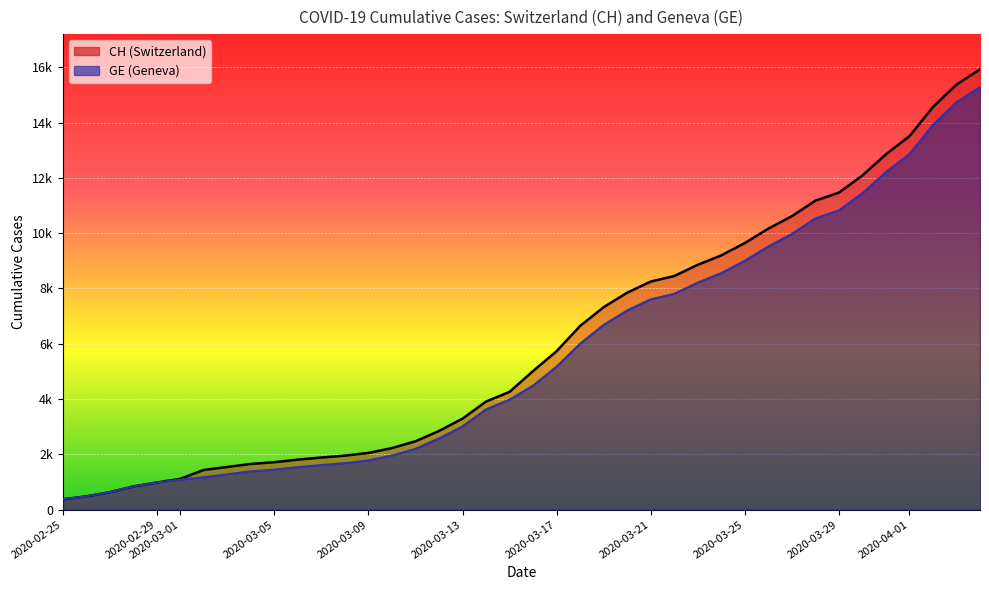

The CH series shows 8345 at 38. True or false?

False